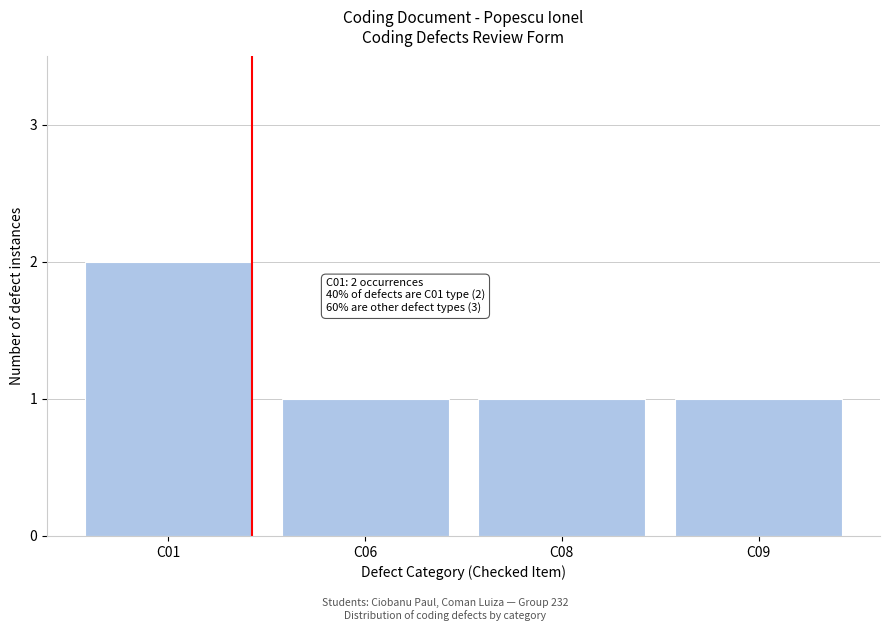

Reading left to right, list all the values displayed in this chart.

2	1	1	1